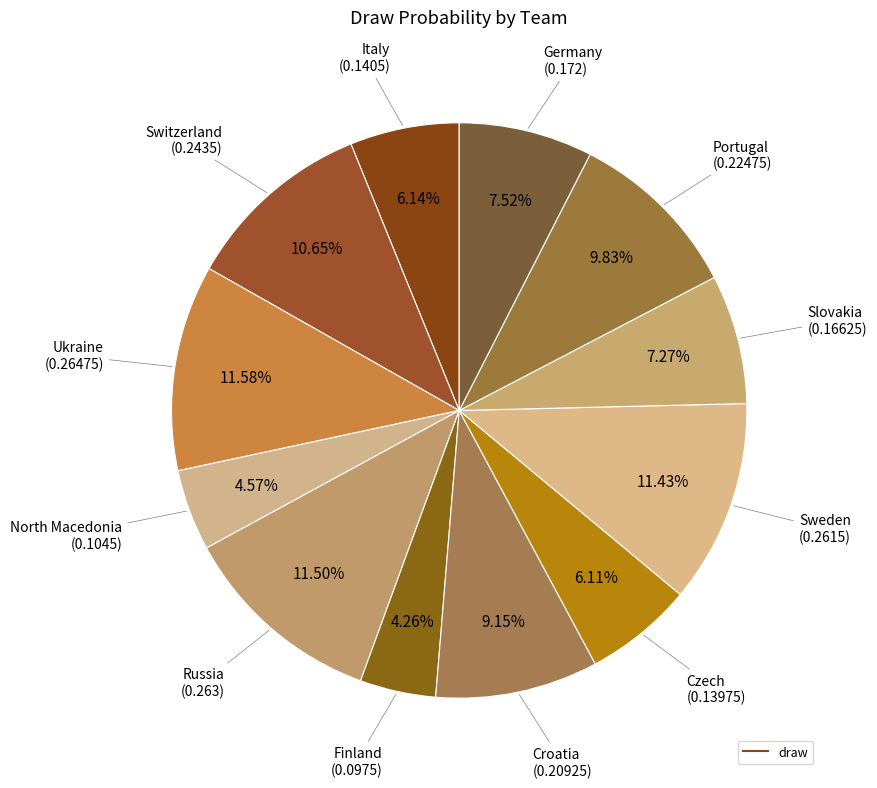

Rank the categories by value from lowest to highest.

Finland, North Macedonia, Czech, Italy, Slovakia, Germany, Croatia, Portugal, Switzerland, Sweden, Russia, Ukraine